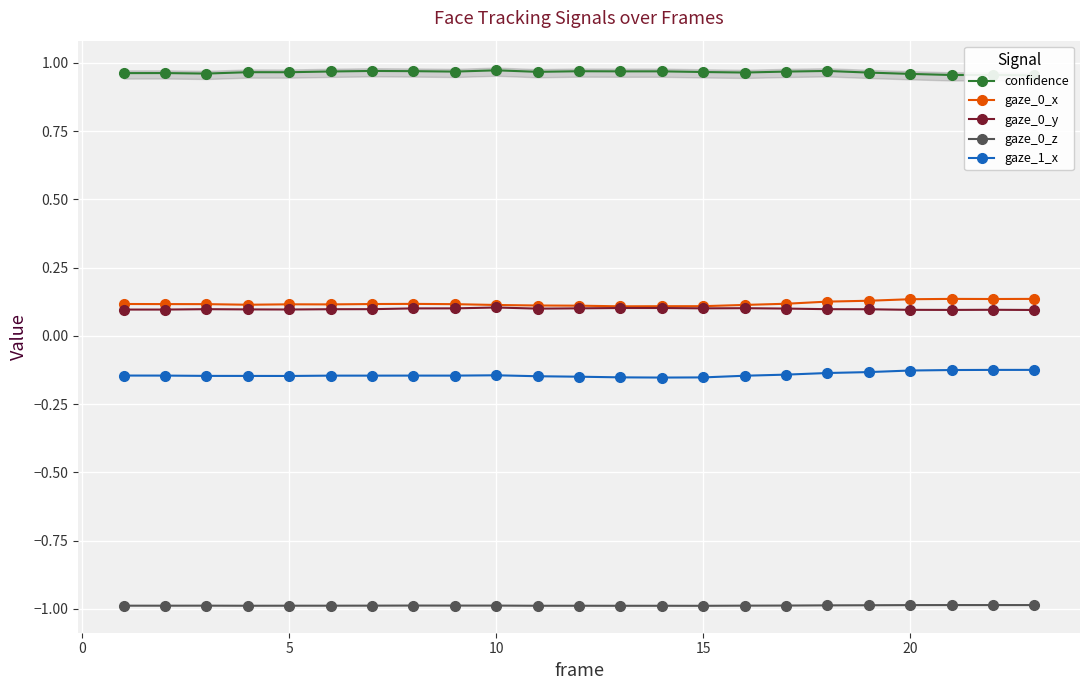

True or false: gaze_1_x and gaze_0_z cross at least once.

False